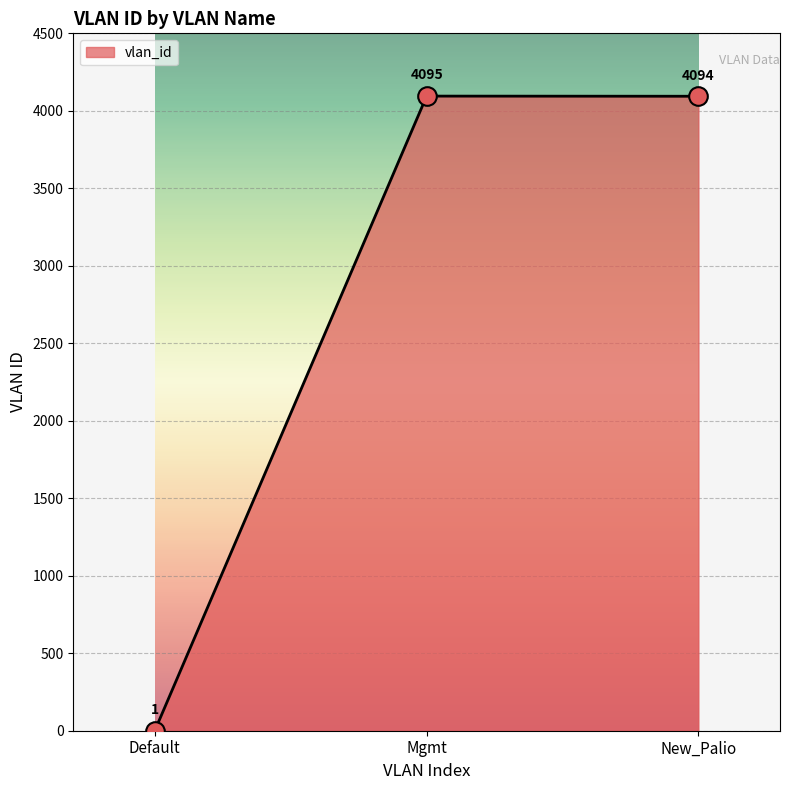

Between New_Palio and Default, which is larger?

New_Palio